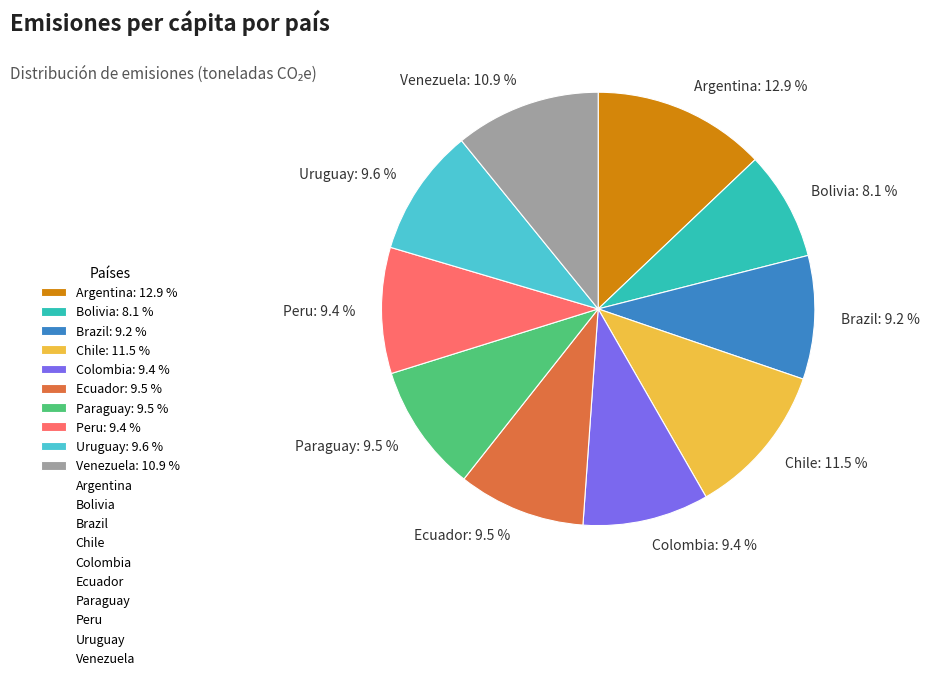

To the nearest percent, what is the average slice percentage?

10%